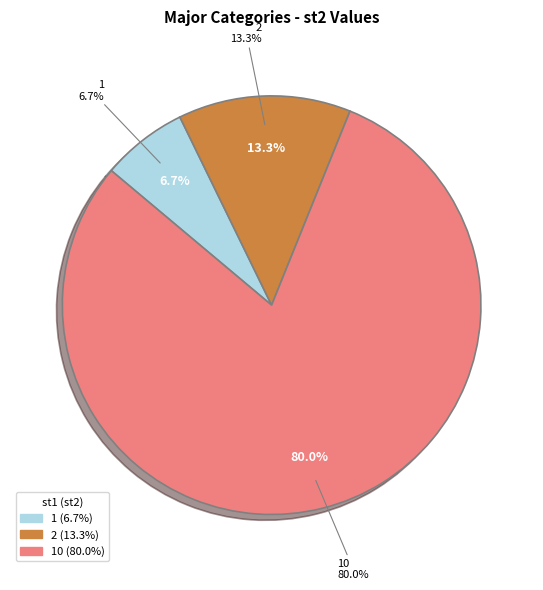

What is the change in value from 1 to 10?

+11